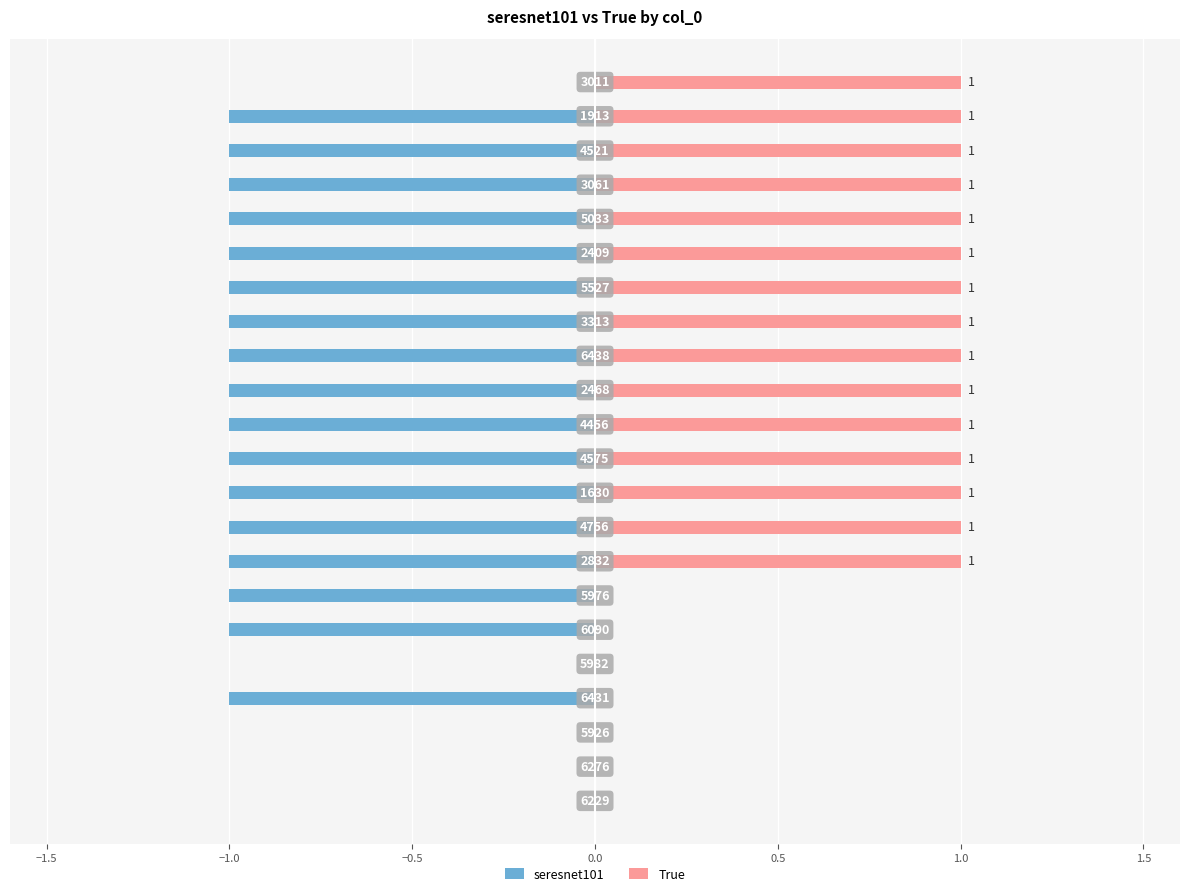

Between −1.5 and 19, which series saw the biggest shift?

seresnet101